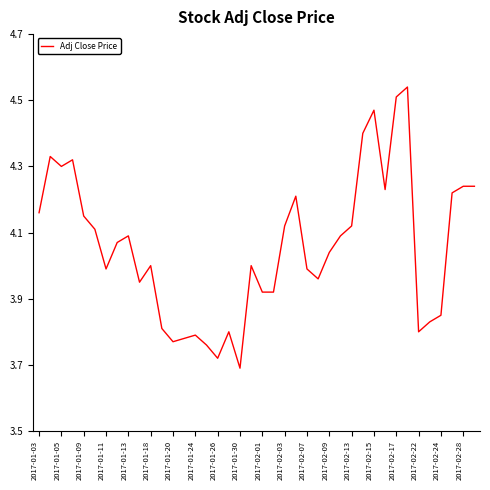

What is the difference between the maximum and minimum values?

0.8